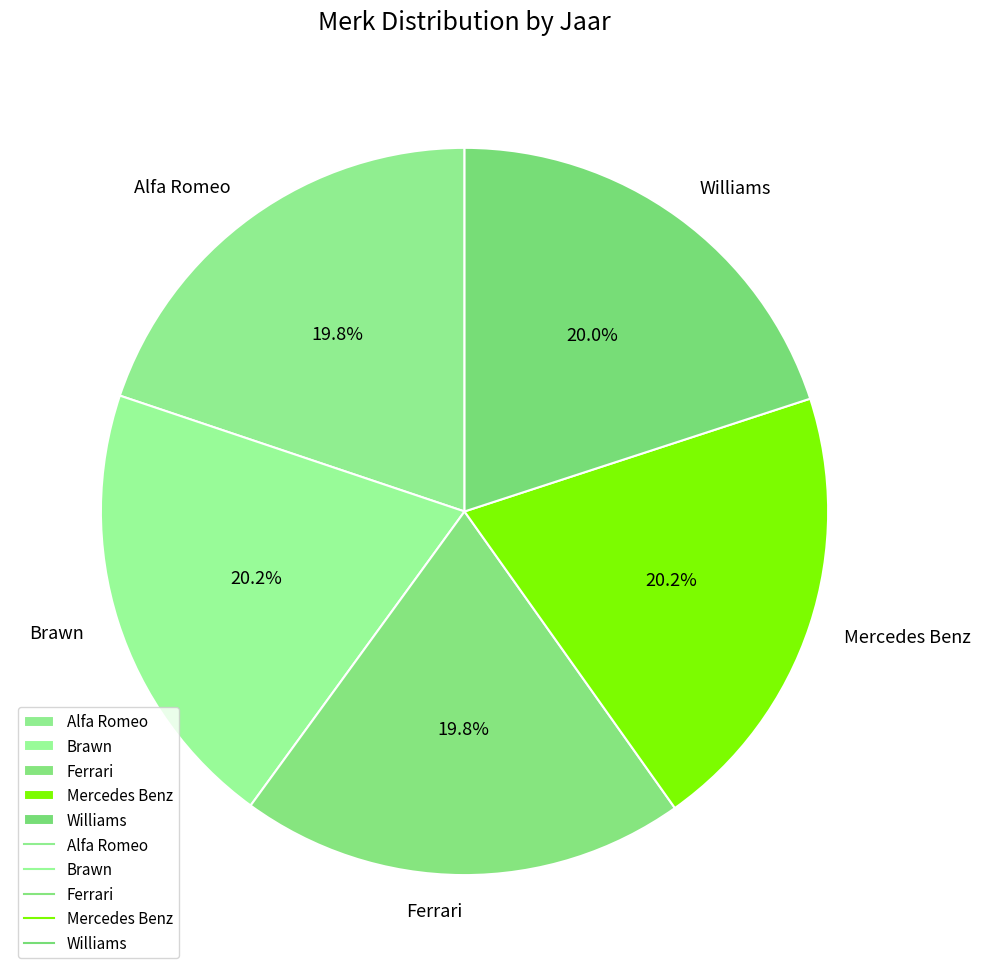

What is the total percentage of Ferrari and Brawn?

40.0%